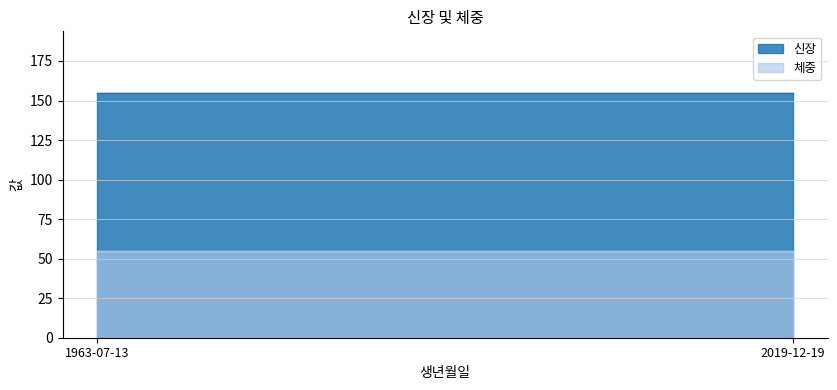

Which series changed the most between 1963-07-13 and 2019-12-19?

신장